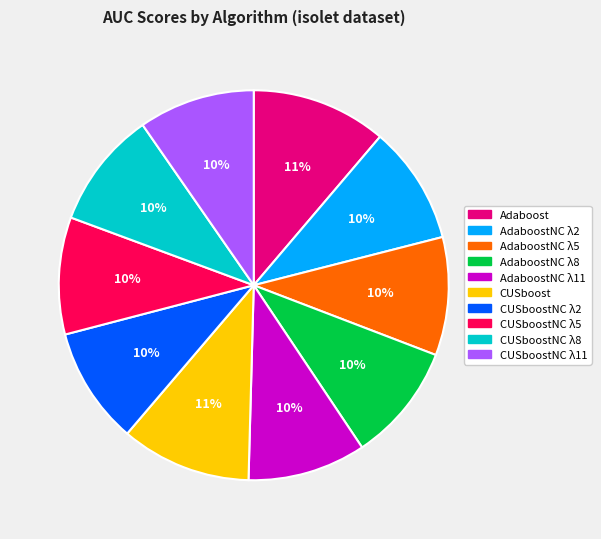

Is there a majority slice in this chart?

No